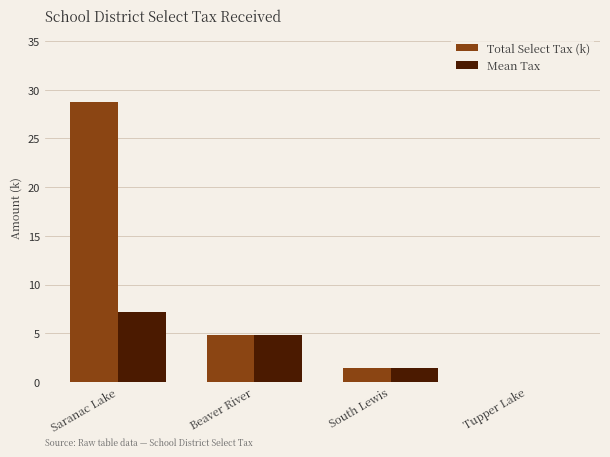

True or false: Total Select Tax (k) has a value of 9.8 at Saranac Lake.

False